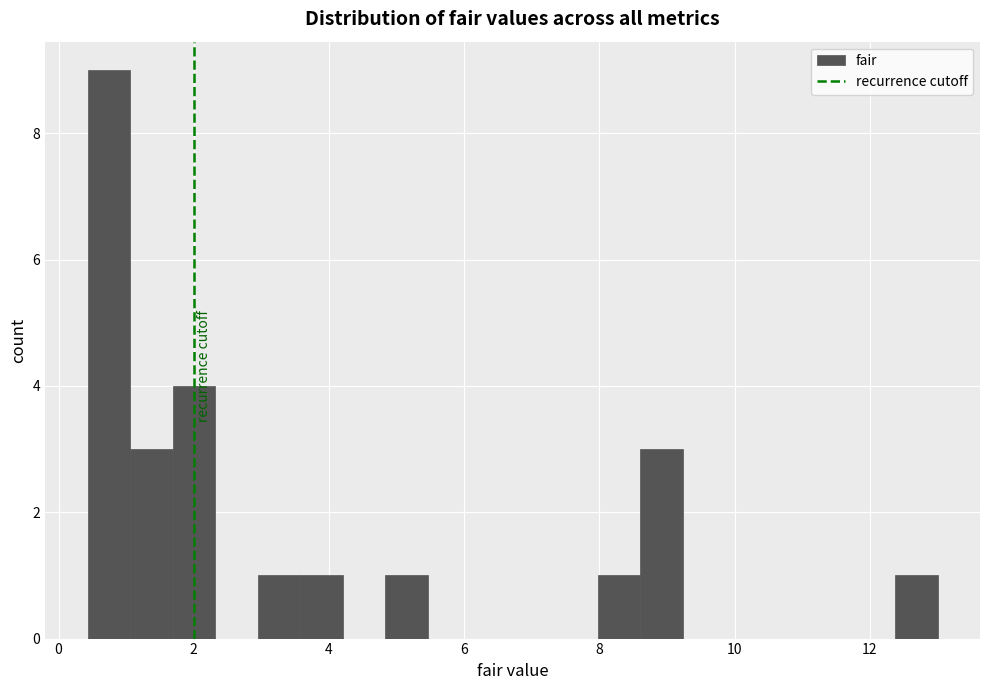

Around what value on the x-axis is the tallest bar? Give the approximate position of its centre, as read against the axis.

0.8